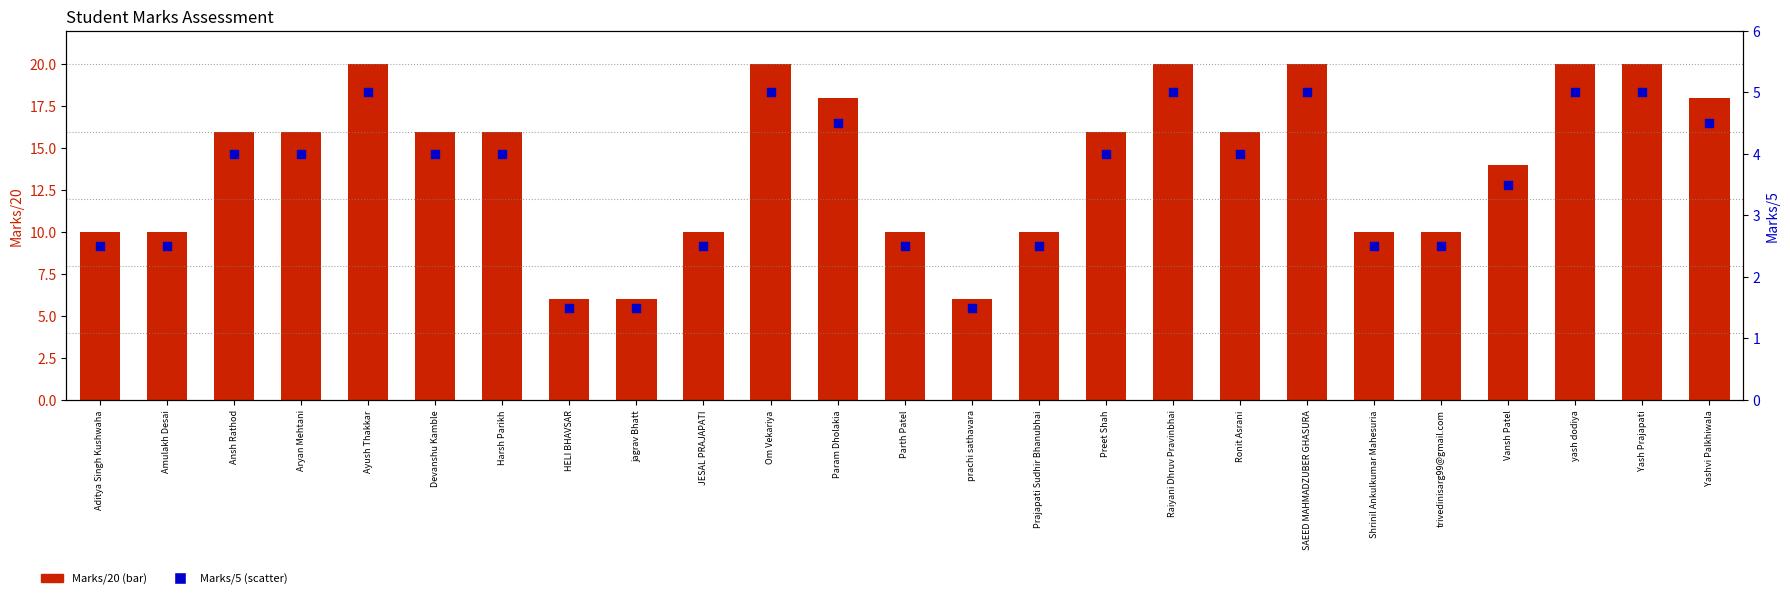

What is the total value across all series at Vansh Patel?

17.5